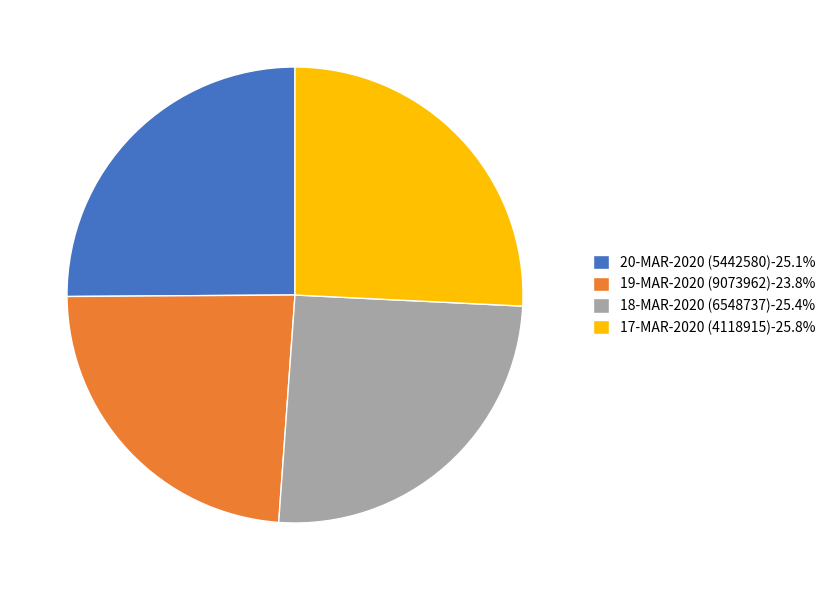

Approximately how many times larger is the value at 18-MAR-2020 (6548737)-25.4% compared to 17-MAR-2020 (4118915)-25.8%?

1.0